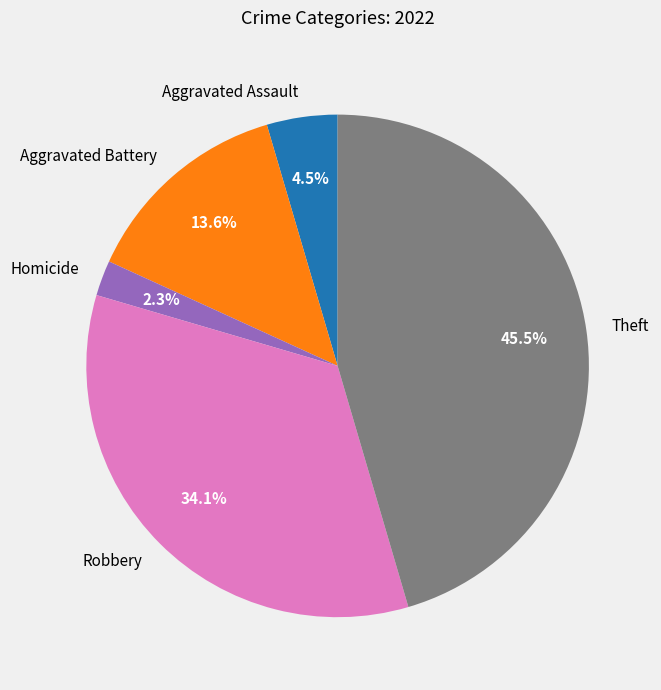

What is the total percentage of Theft and Aggravated Assault?

50.0%